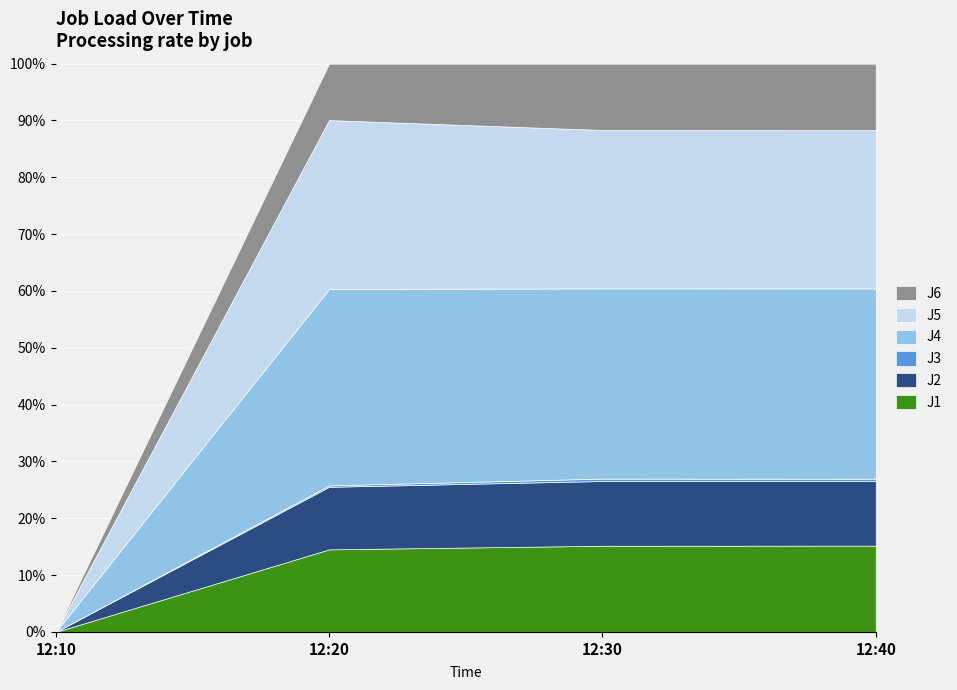

Rank the series by their maximum value, from lowest to highest.

J3, J2, J6, J1, J5, J4